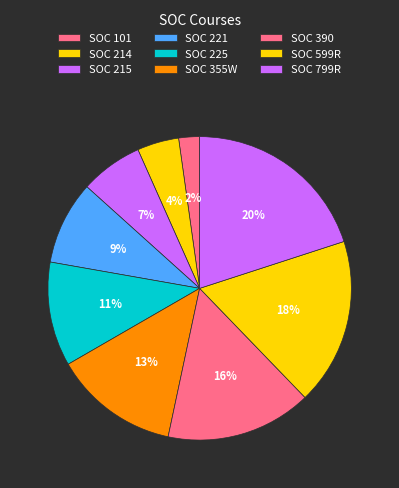

Count the number of slices in the pie.

9